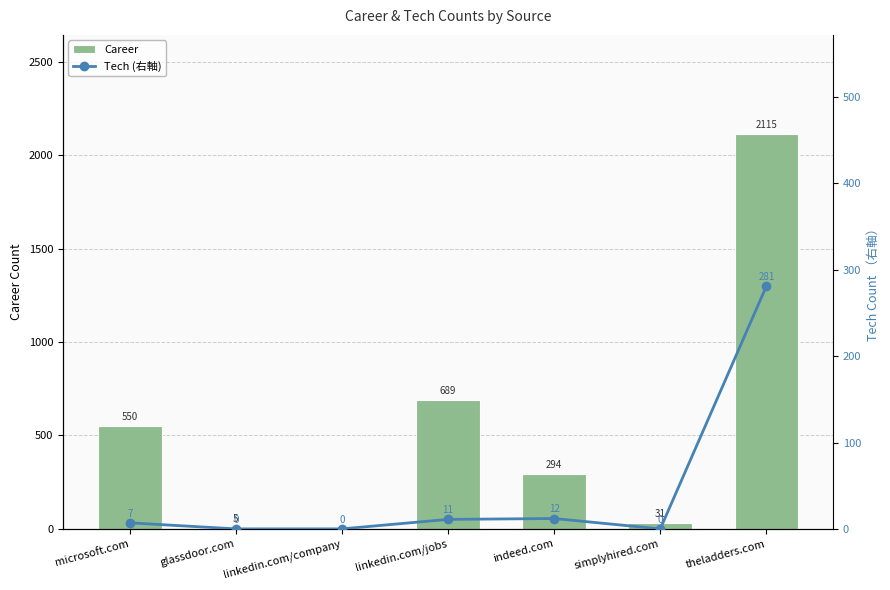

List the labels in order of Tech (右軸) value, smallest first.

glassdoor.com, linkedin.com/company, simplyhired.com, microsoft.com, linkedin.com/jobs, indeed.com, theladders.com